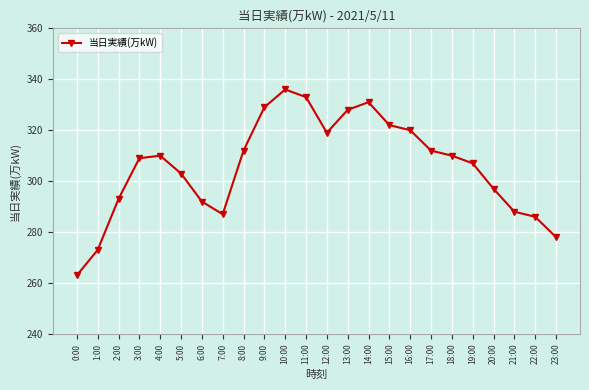

Which category has the lowest value across all series?

0:00